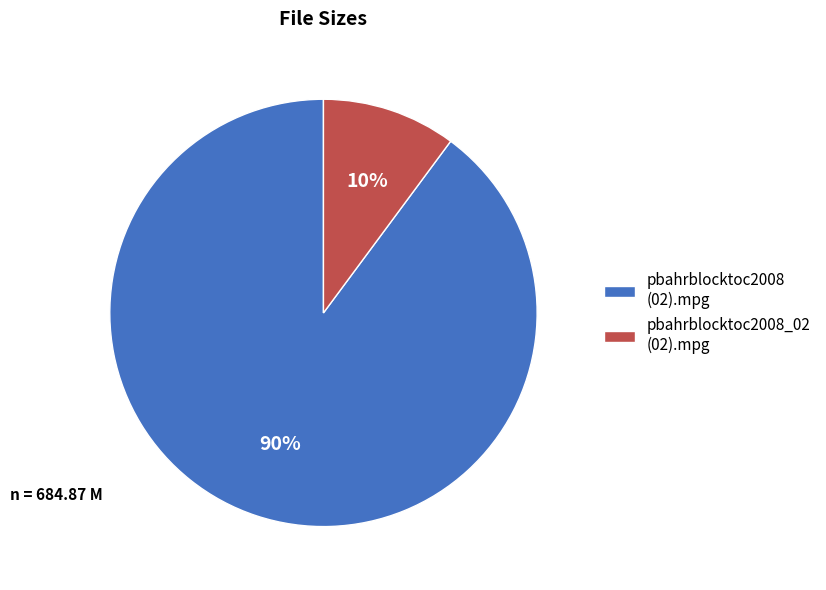

To the nearest percent, what percentage of the pie is pbahrblocktoc2008 (02).mpg?

90%